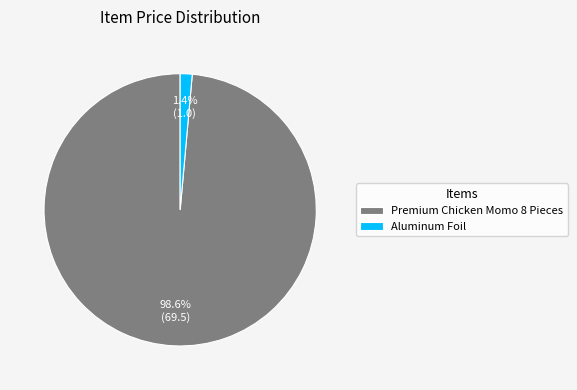

How many segments does this pie chart have?

2